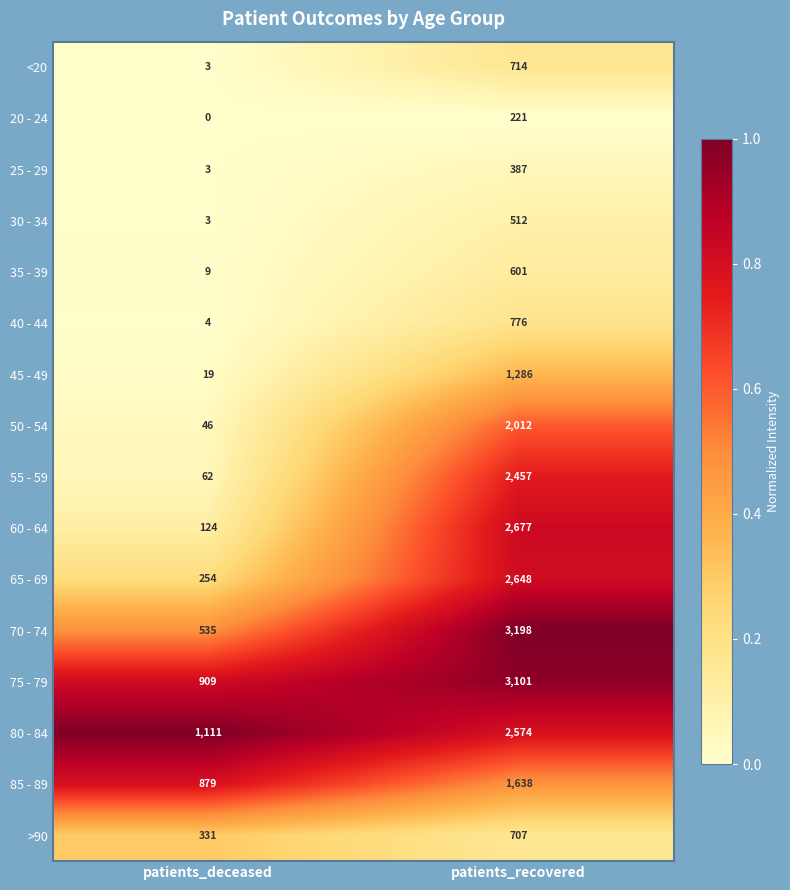

What is the total value across all series at patients_recovered?

25509